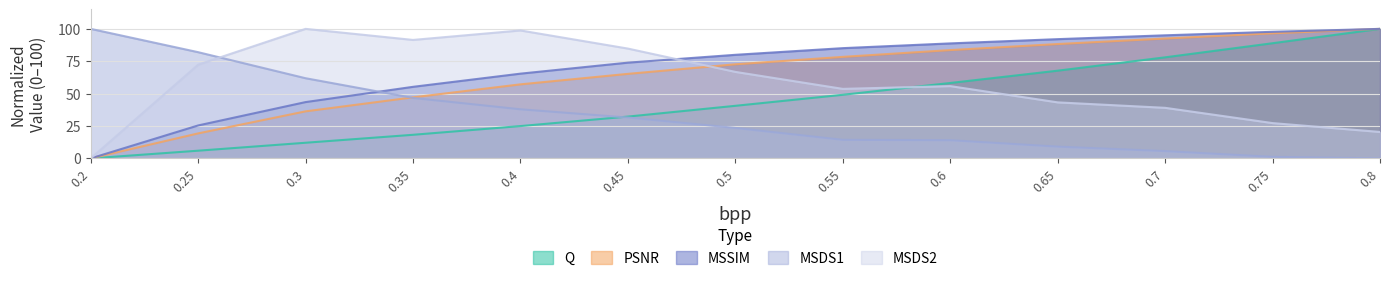

Where is Q nearest to the value 50?

0.55